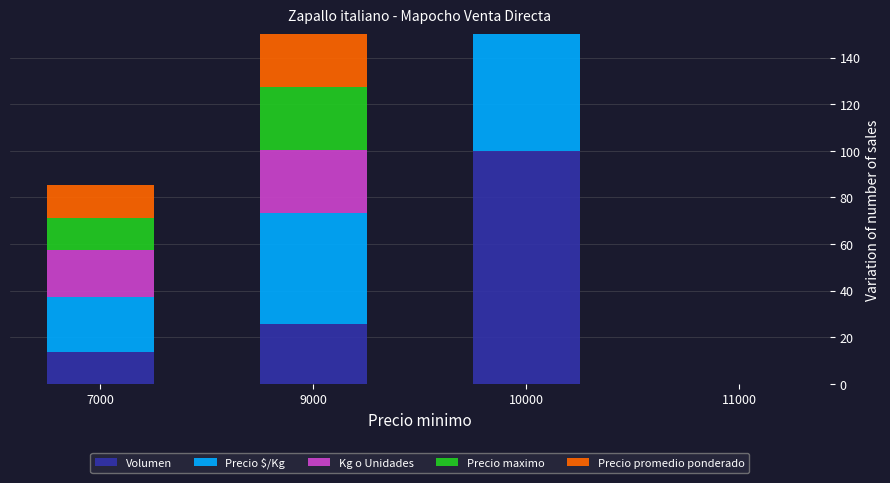

At which label does Volumen first exceed 25?

9000